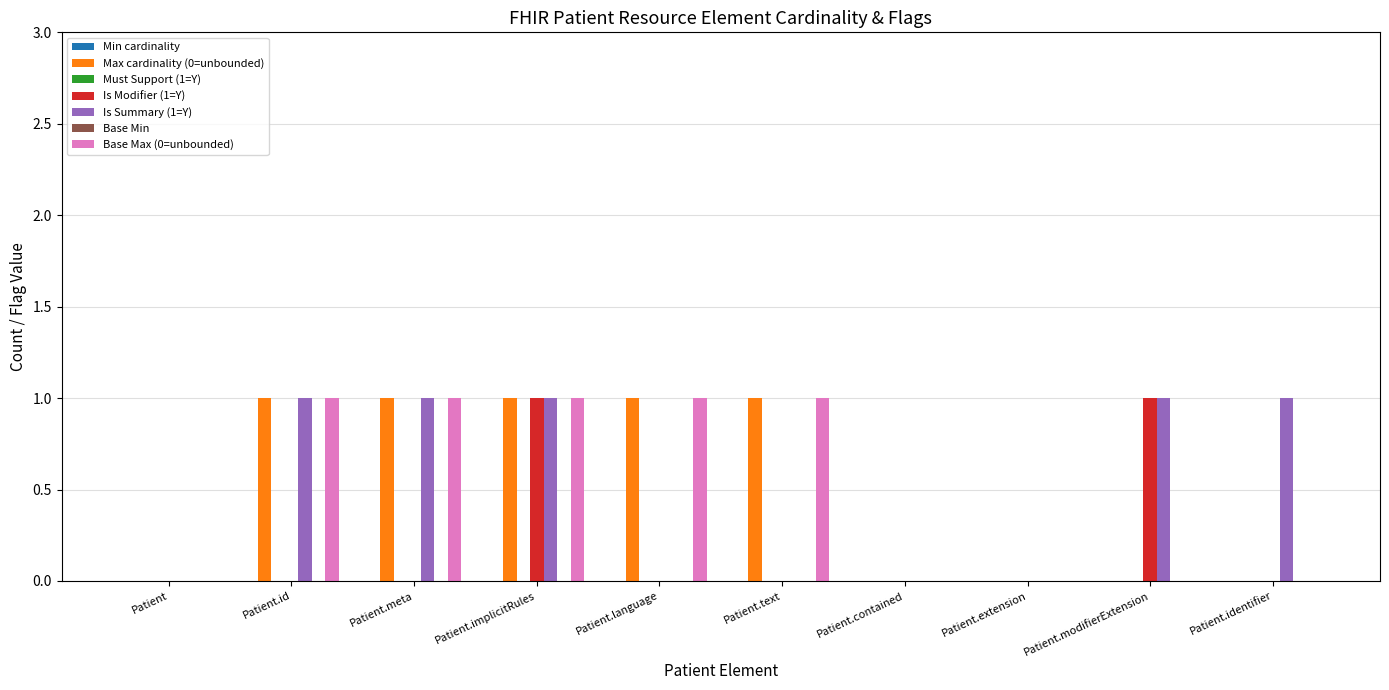

What is the difference between the maximum and minimum values in the Is Modifier (1=Y) series?

1